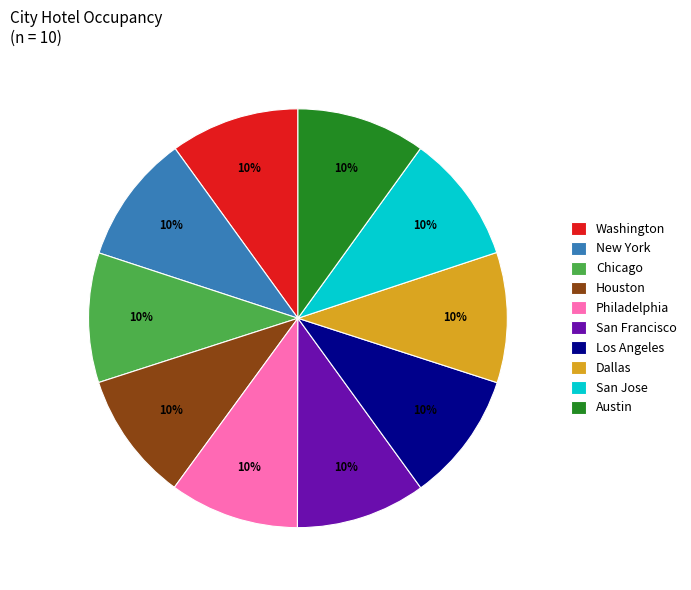

Count the number of slices in the pie.

10